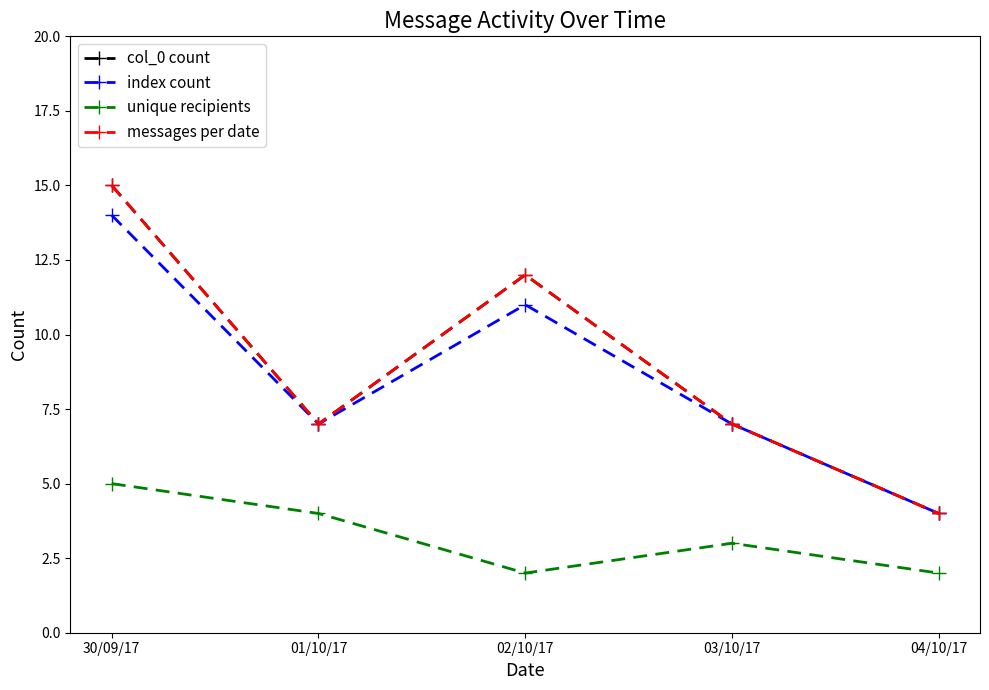

What is the value of the unique recipients point at the 4th from the left?

3